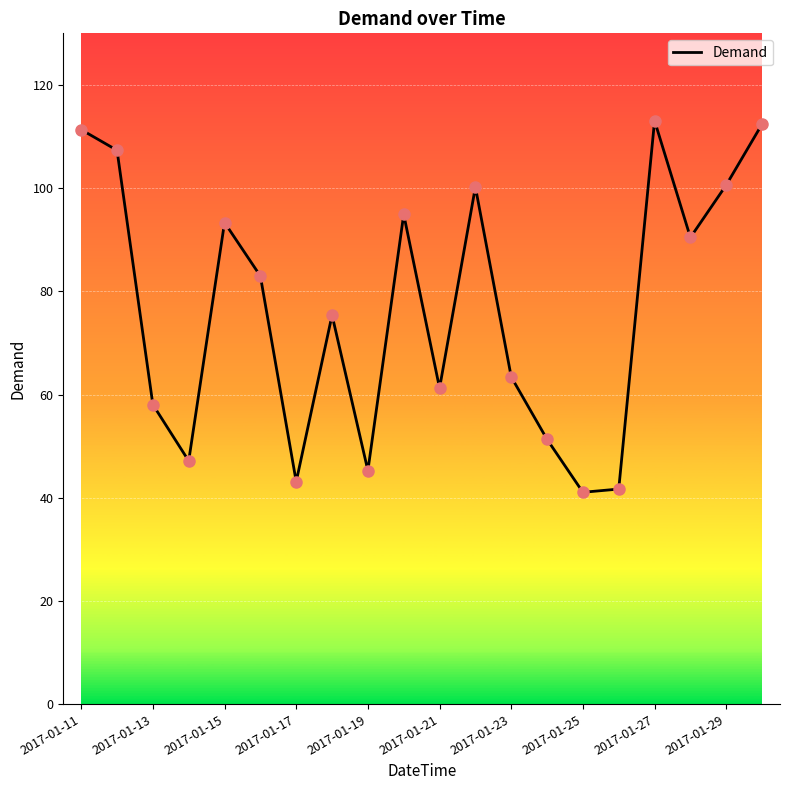

What is the maximum value shown in the chart?

113.1